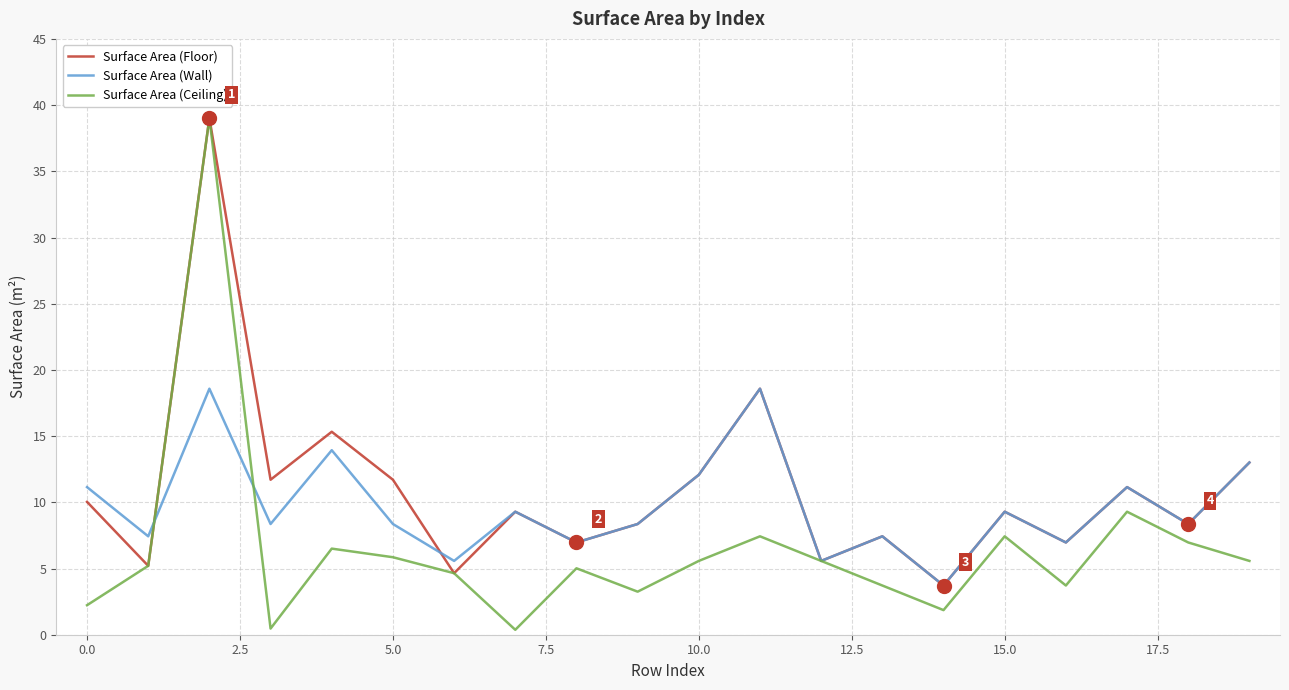

How many interior local valleys does the Surface Area (Ceiling) series have?

5